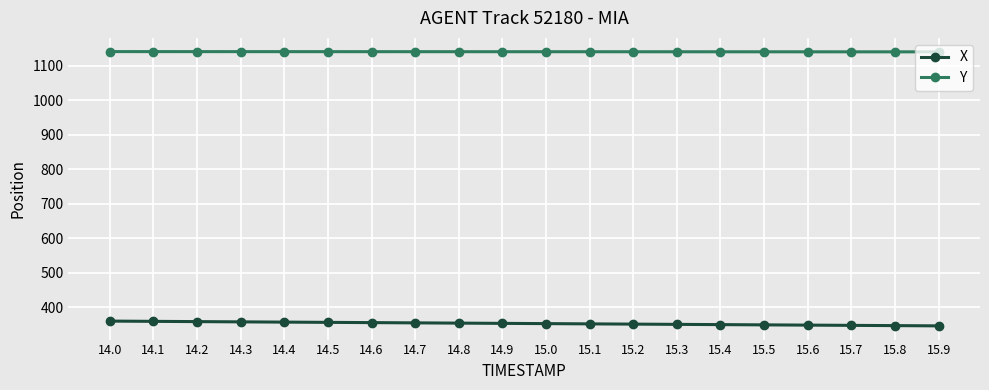

At which label does Y first exceed 1141?

14.0